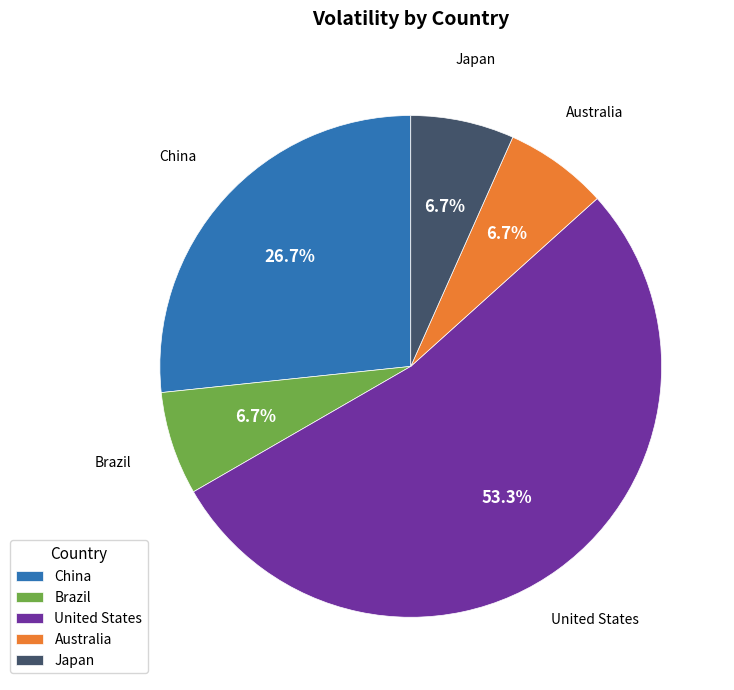

Which category has the biggest portion of the pie?

United States